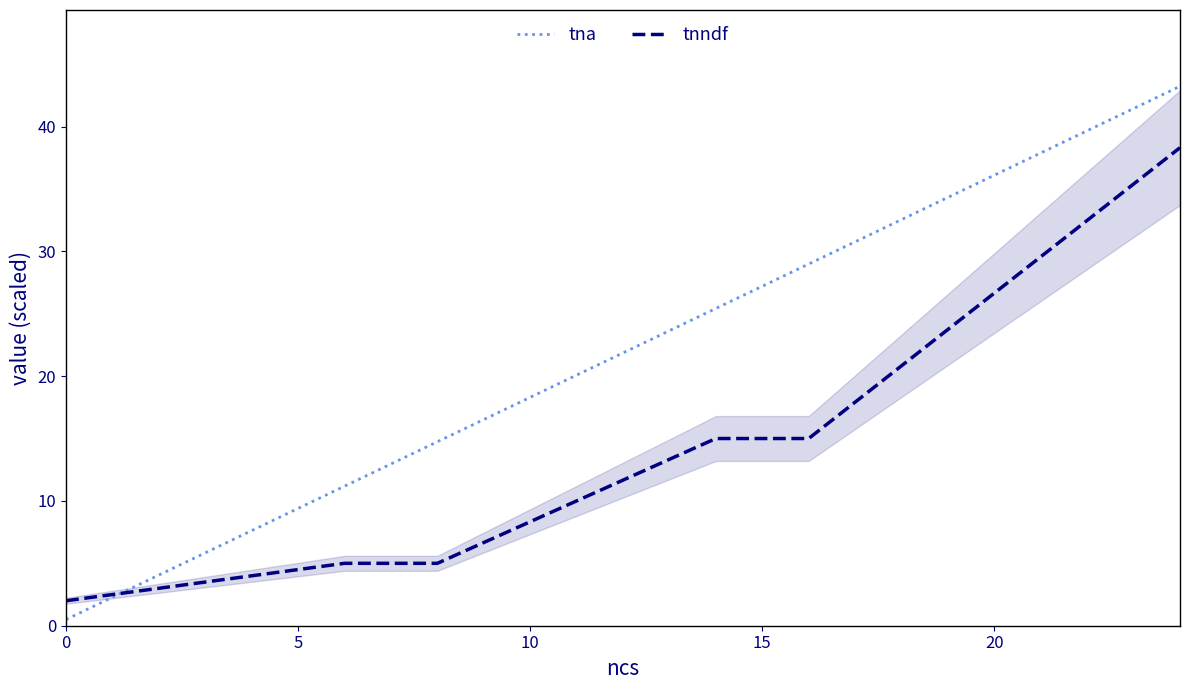

What is the maximum value for tnndf?

38.3